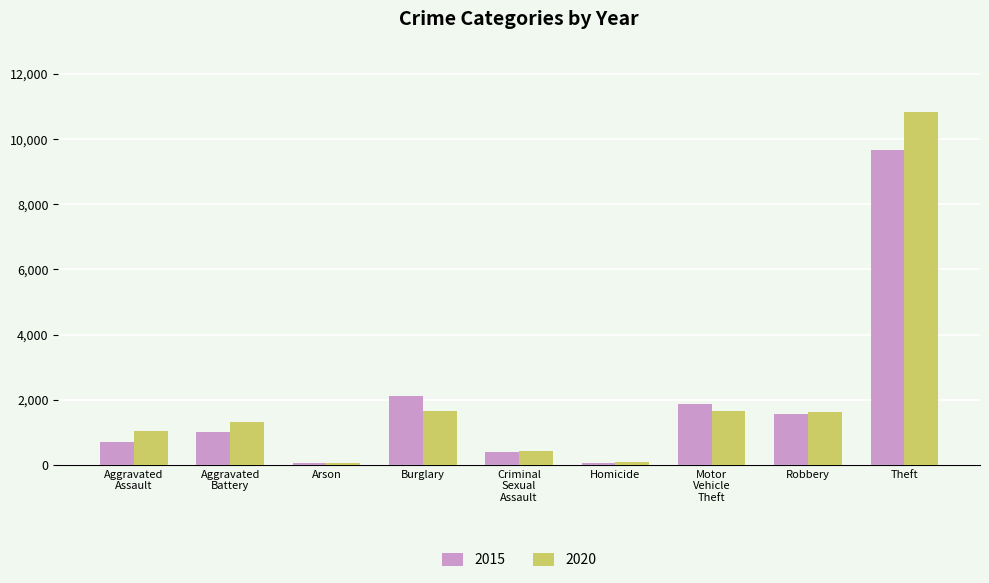

What are all the series names shown in the legend?

2015, 2020